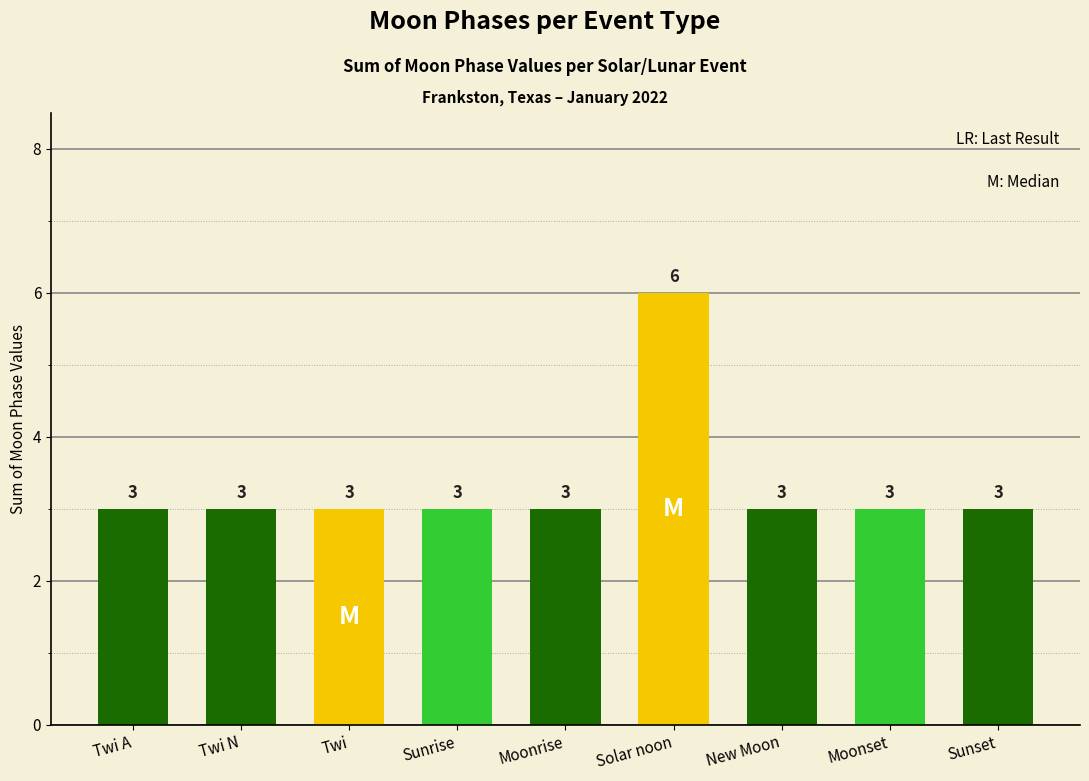

Is it true that the value at Solar noon is 6?

True